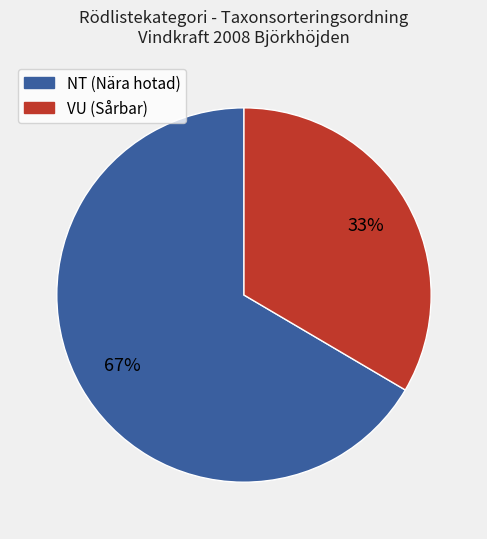

Is there any slice that represents more than half of the pie?

Yes